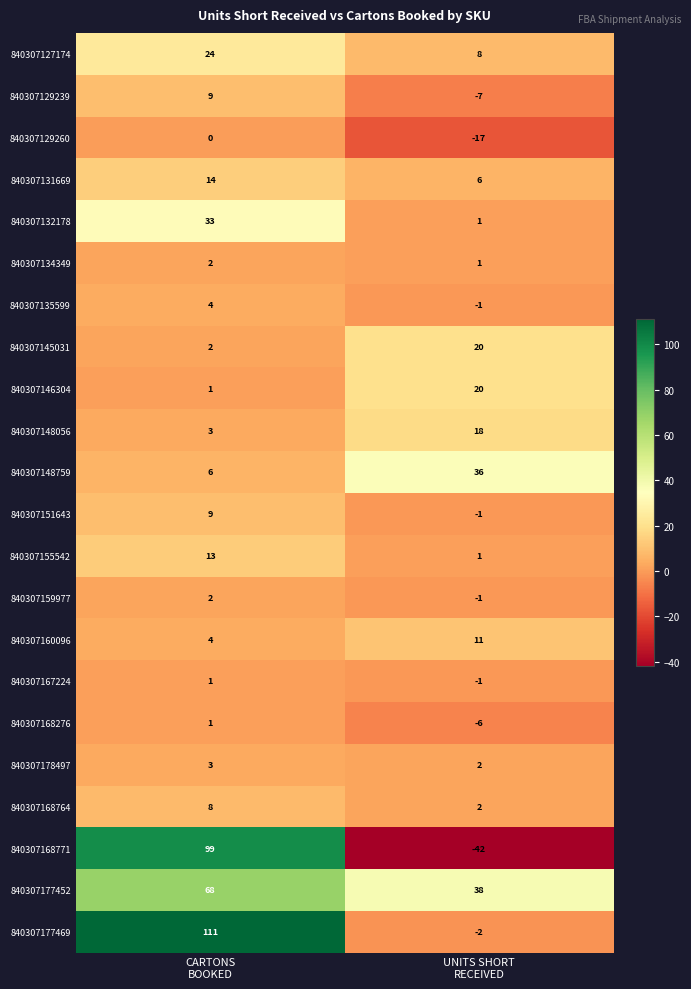

What is the maximum value for 840307132178?

33